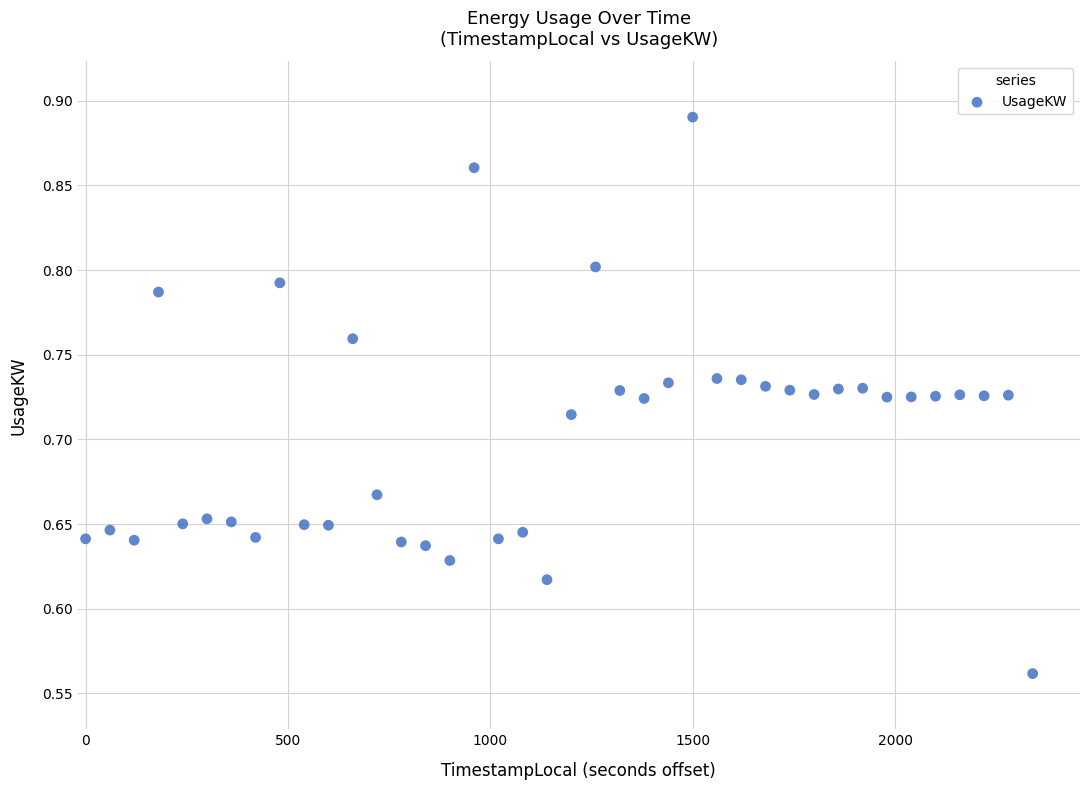

What is the range of X values (max minus min)?

2340.0